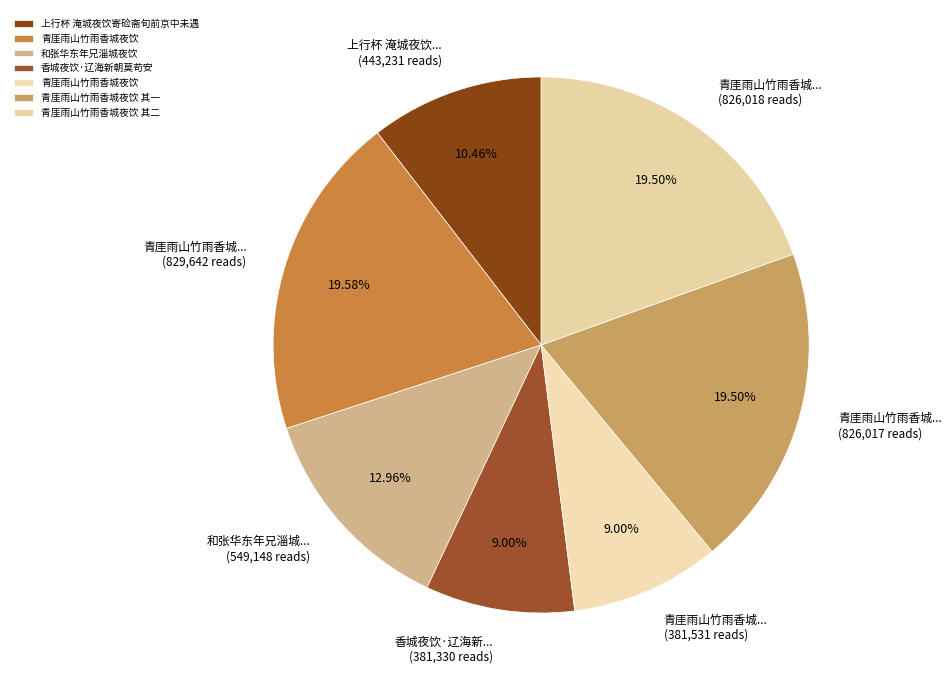

How many slices are in this pie chart?

7